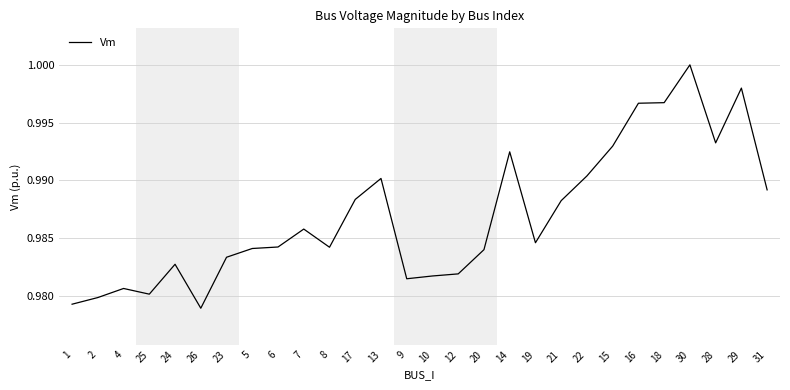

Is it true that the value at 18 is 1.4?

False